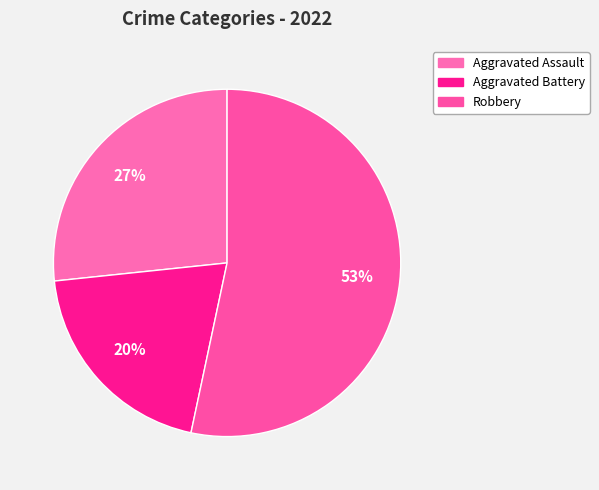

Count the number of slices in the pie.

3